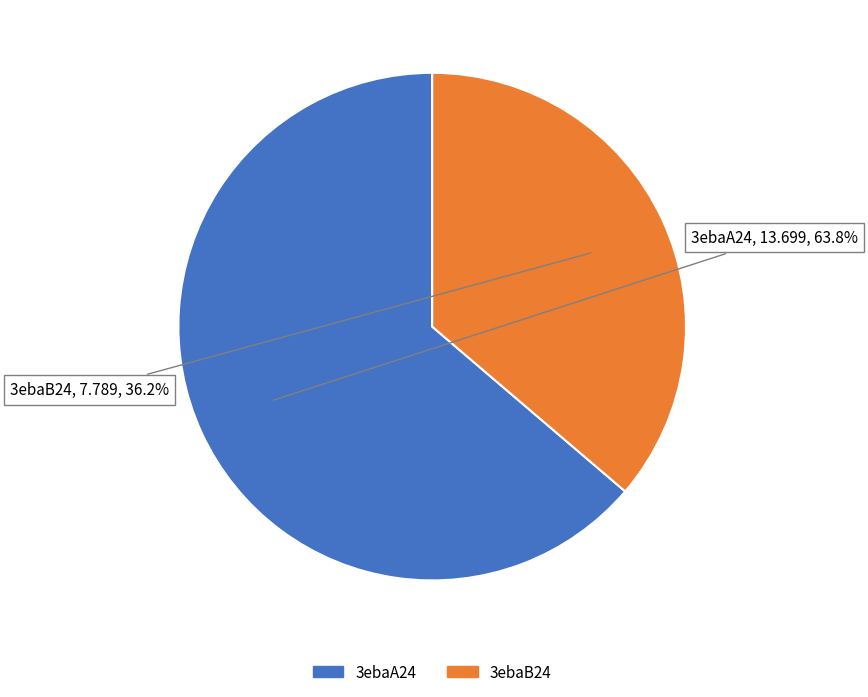

Do 3ebaA24 and 3ebaB24 together represent more than half of the pie?

Yes